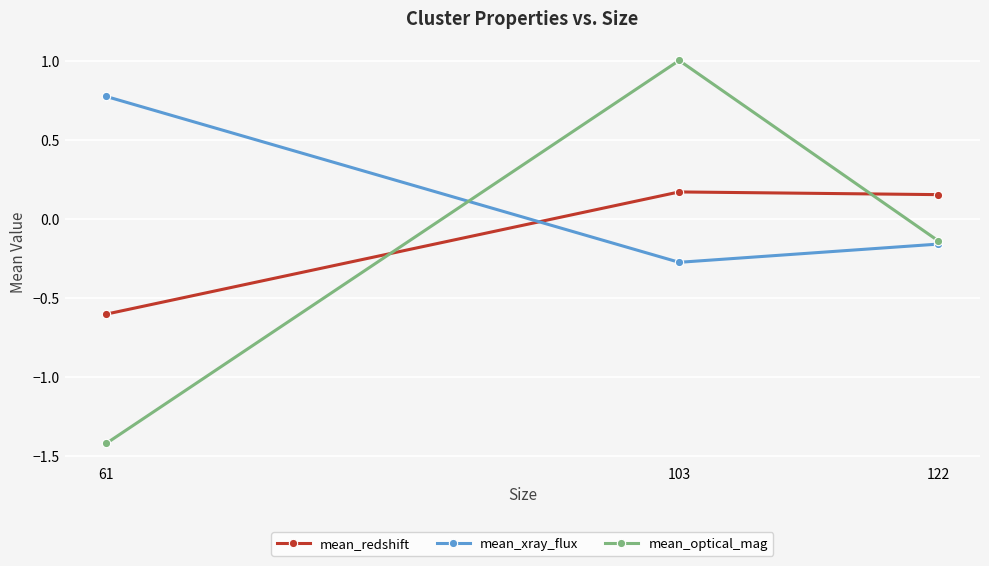

Which category has the lowest value in the mean_optical_mag series?

61